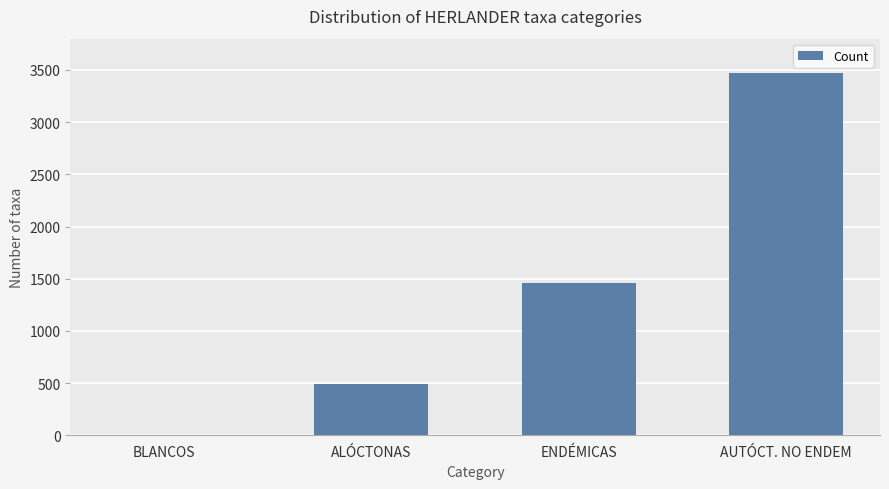

Read the value at AUTÓCT. NO ENDEM, to the nearest 50.

3450